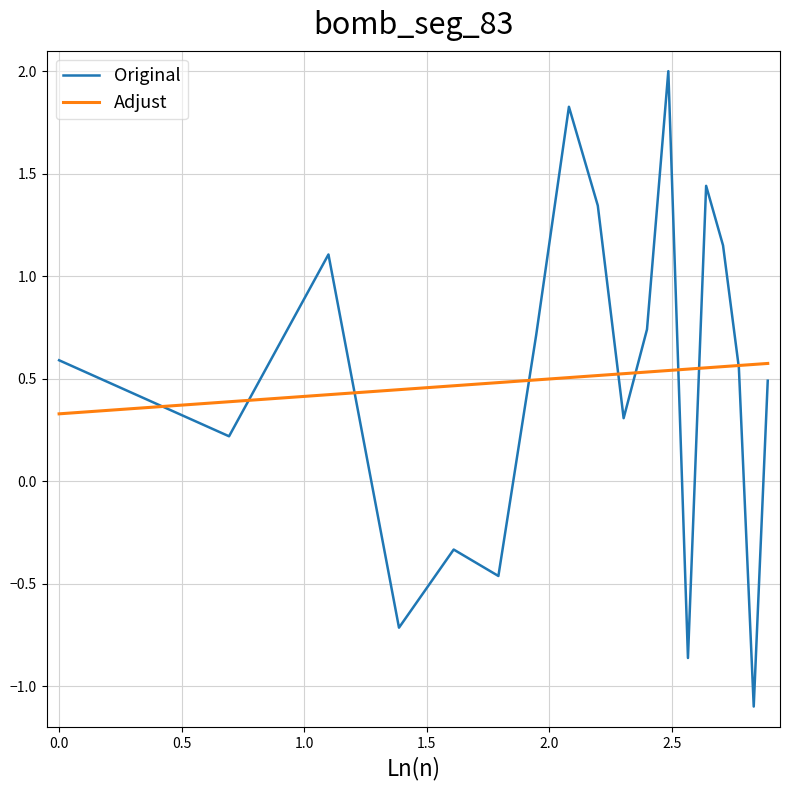

How many intersections are there between Adjust and Original?

9